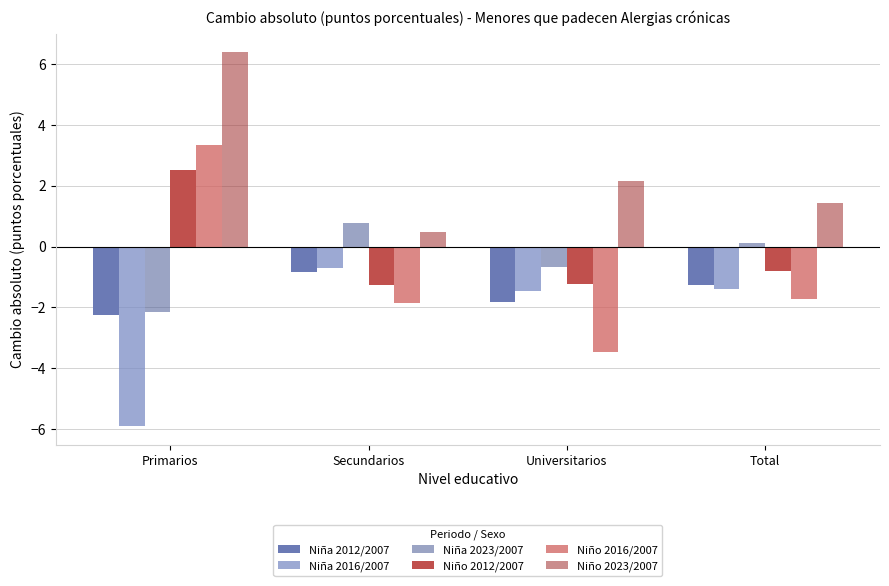

The value of Niño 2012/2007 at Universitarios is -1.2. True or false?

True